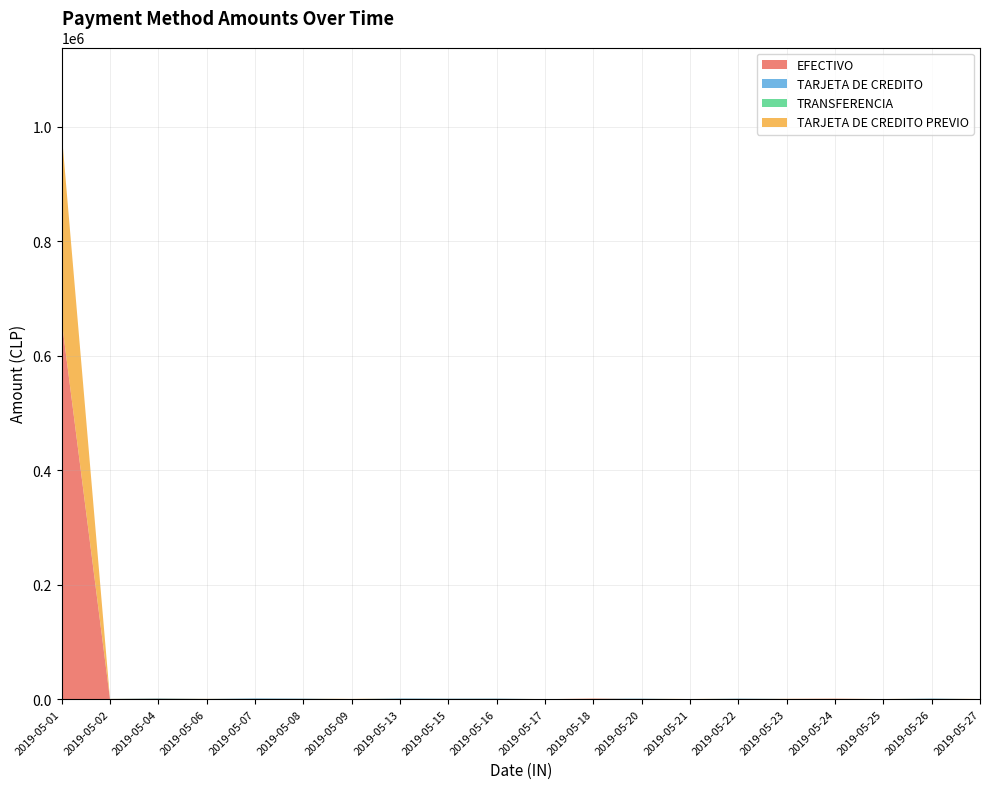

Reading left to right, list all the values displayed in this chart.

EFECTIVO: 661592	0	0	0	0	0	0	0	0	0	0	985	0	0	0	440	780	0	0	0
TARJETA DE CREDITO: 0	410	1360	400	1435	1025	0	1330	995	1125	0	0	975	0	1025	0	0	0	1210	0
TRANSFERENCIA: 0	0	0	0	0	0	0	0	0	0	0	0	0	0	0	0	0	0	0	0
TARJETA DE CREDITO PREVIO: 328357	205	480	240	205	205	390	205	195	230	0	200	200	205	205	220	195	175	220	220